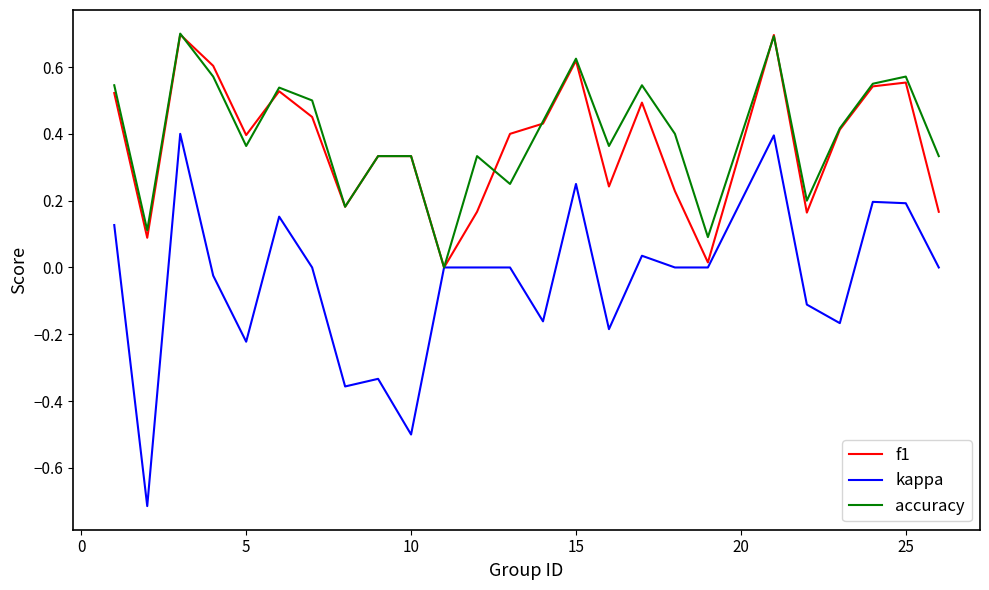

Is this an area chart (filled region under the line)?

No